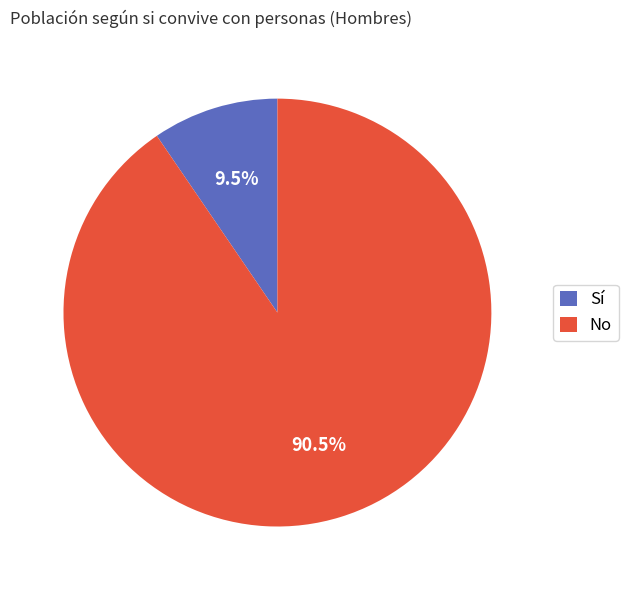

Does any single category account for the majority?

Yes